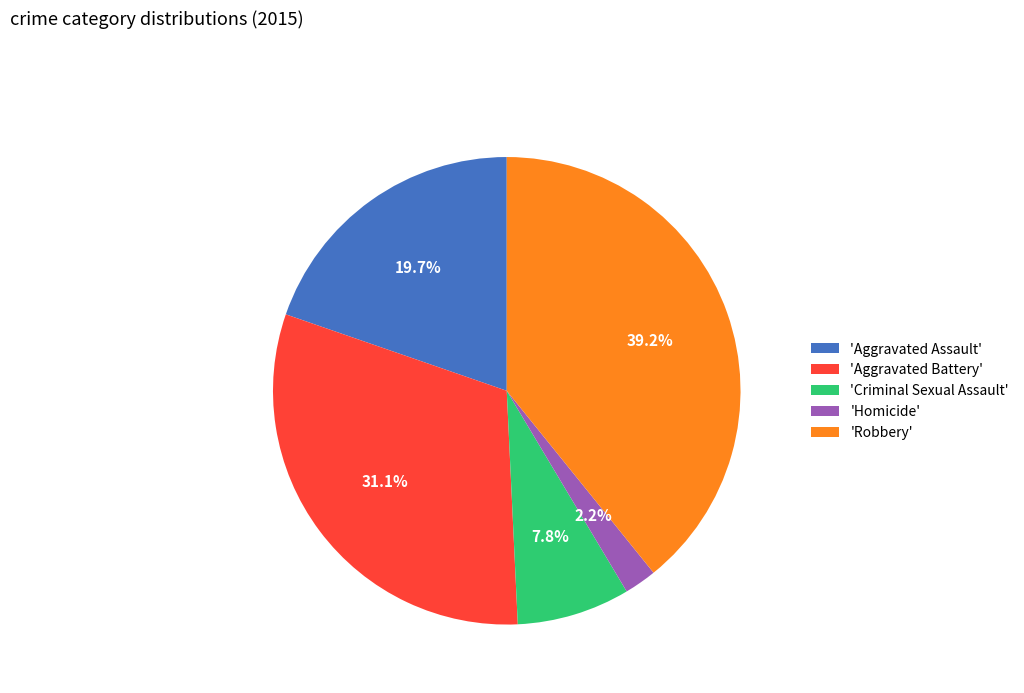

Is there a majority slice in this chart?

No